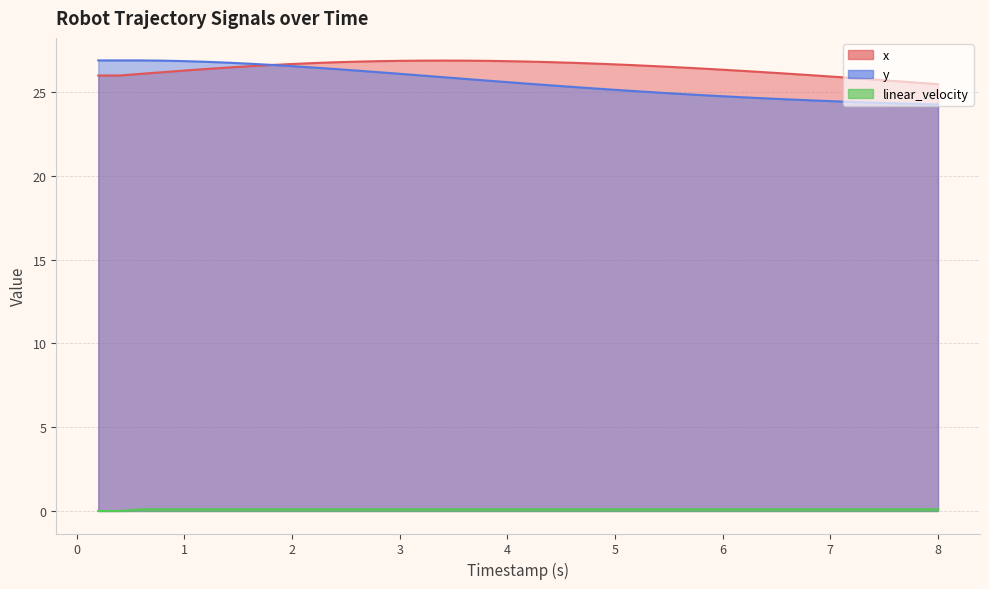

Which series has the largest total across all categories?

x